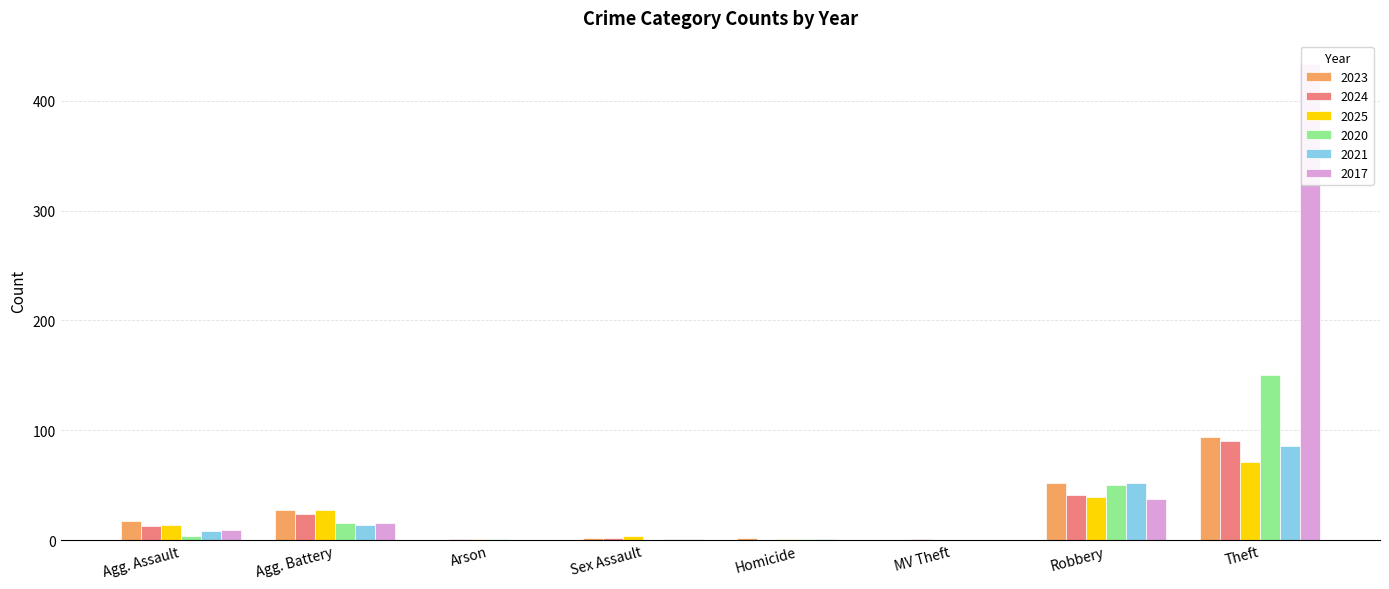

What is the total value across all series at Theft?

924